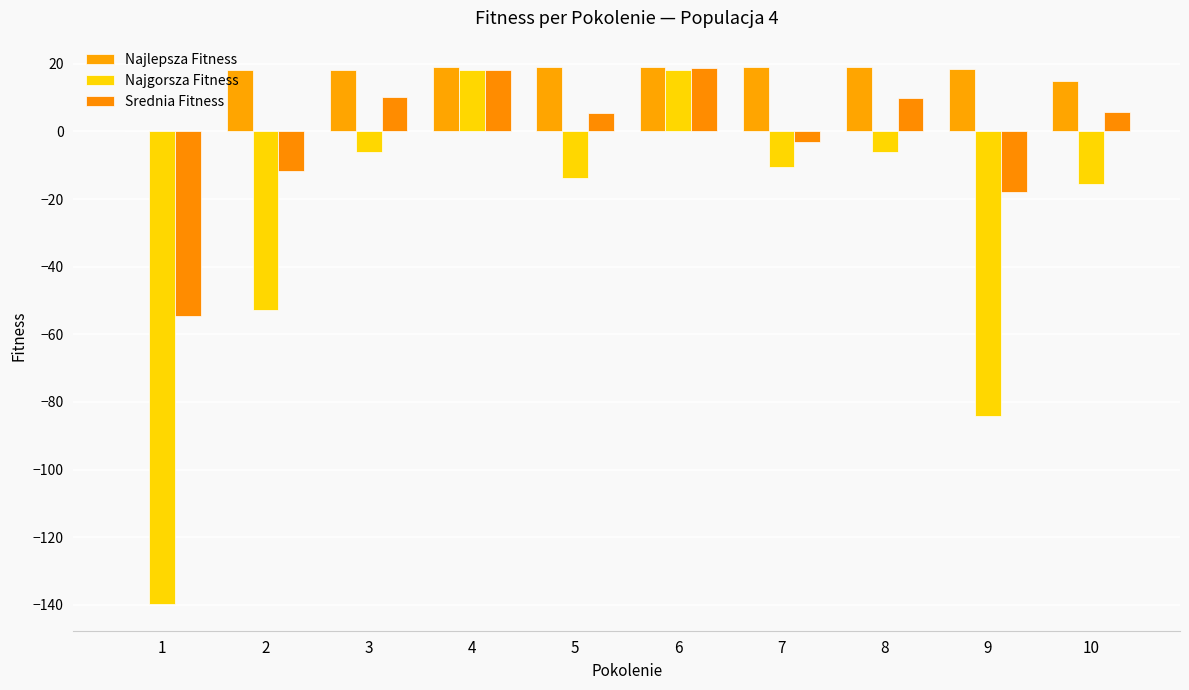

How many values in Najgorsza Fitness are above zero?

2